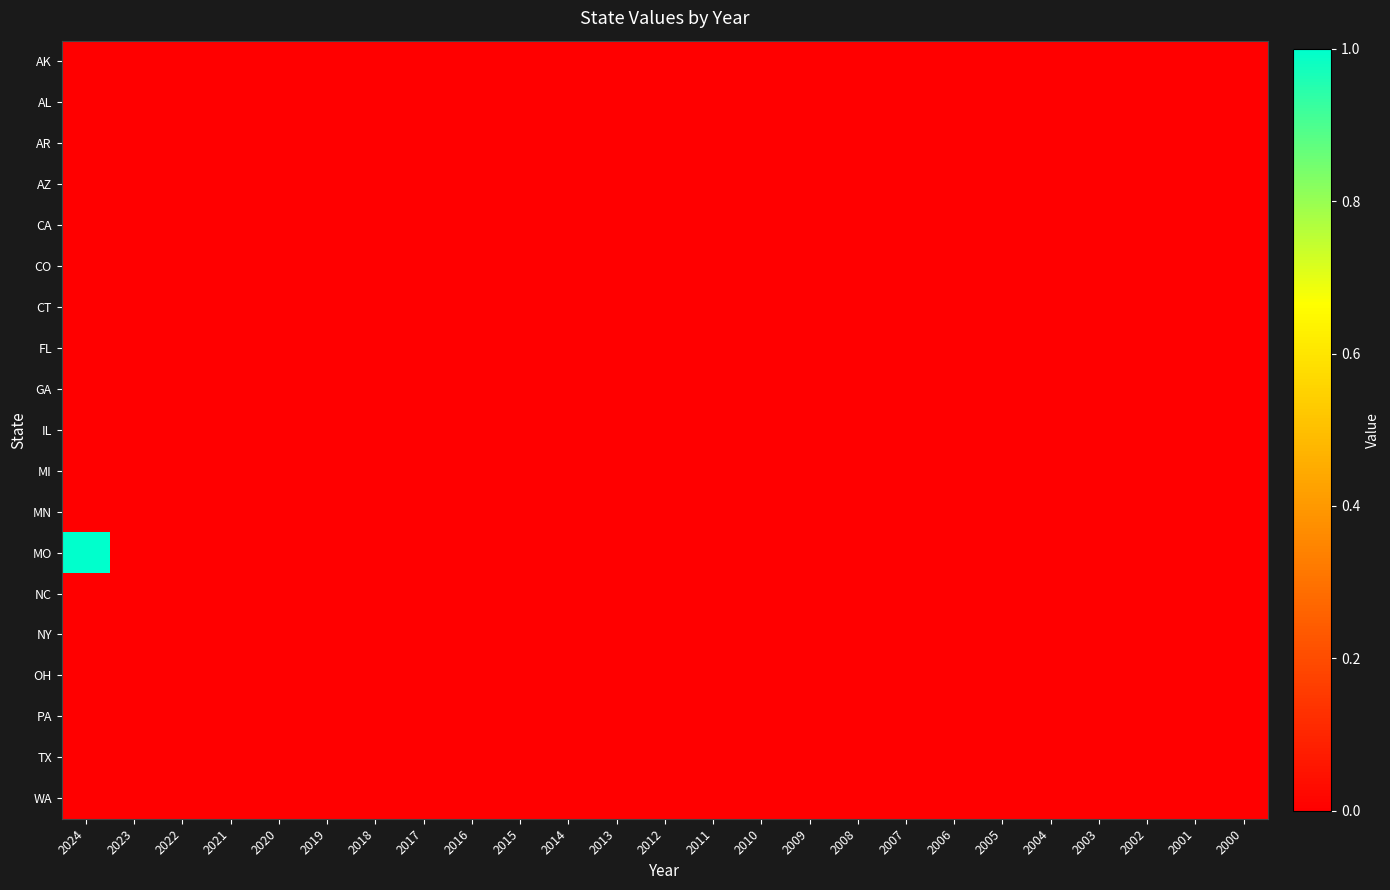

How many categories are shown in the chart?

25